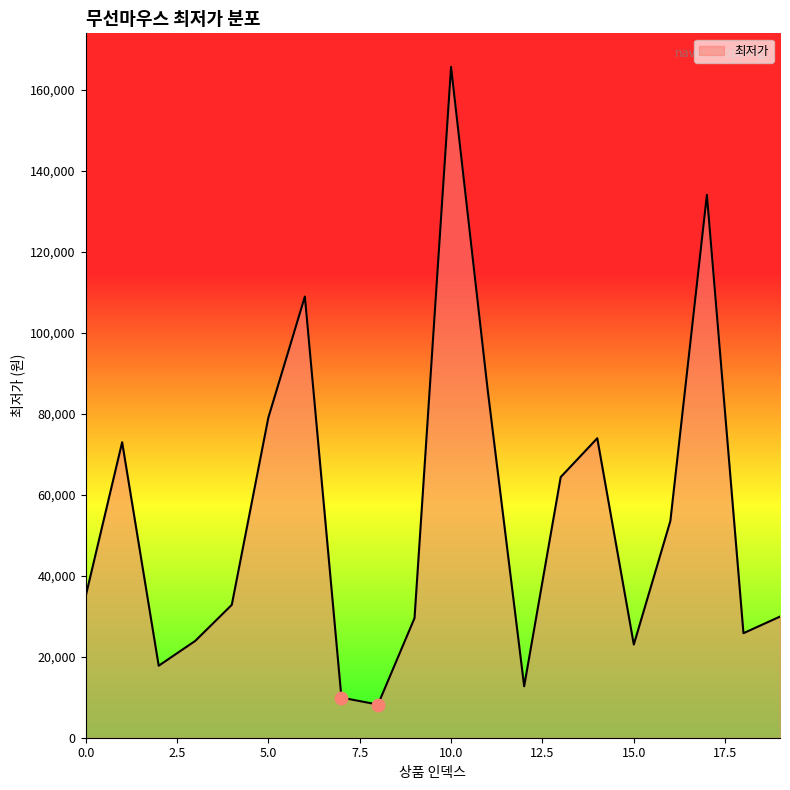

What is the difference between the maximum and minimum values?

157400